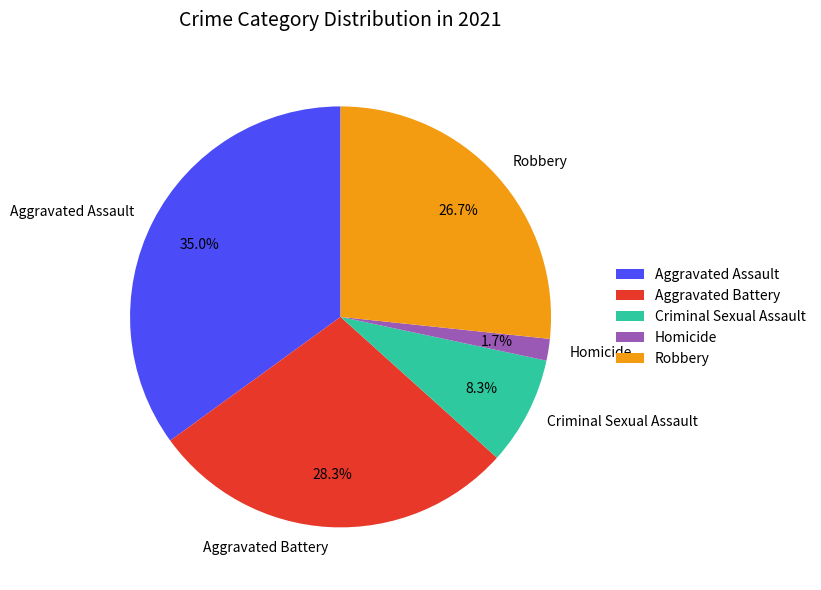

What is the smallest slice in the pie chart?

Homicide